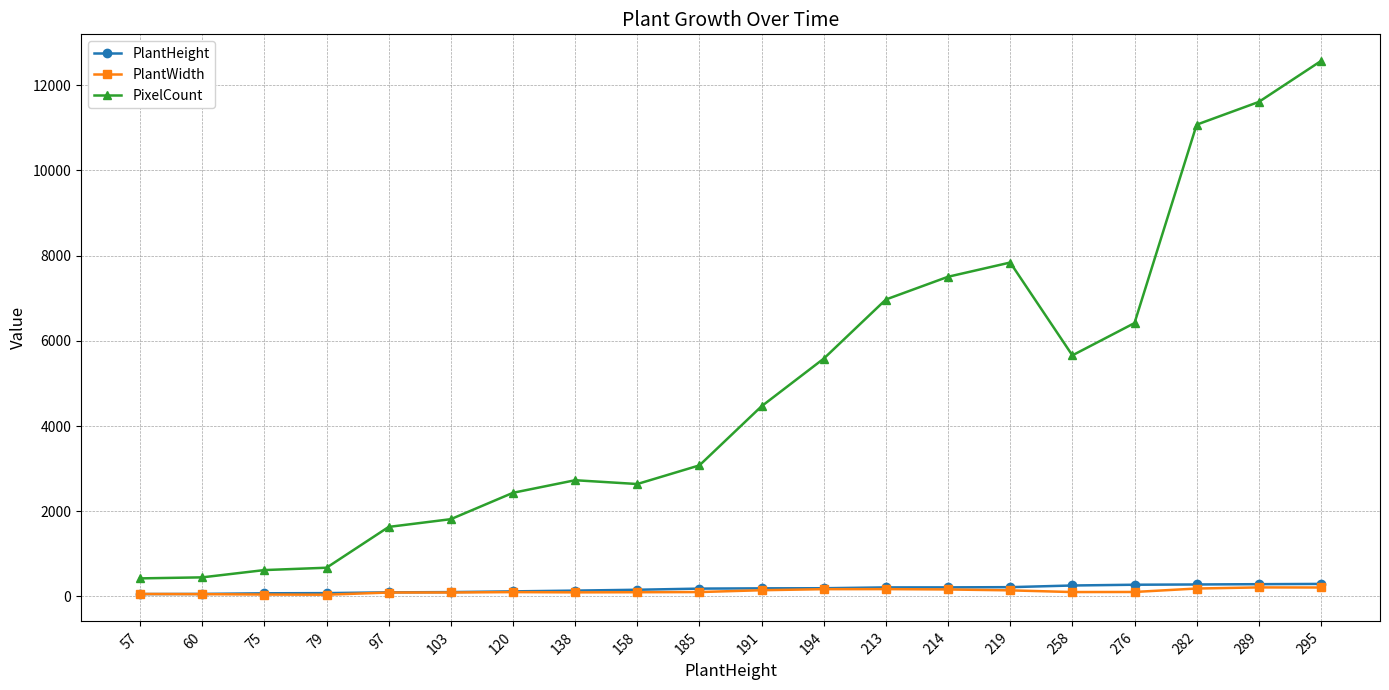

True or false: PlantHeight and PixelCount intersect in this chart.

False